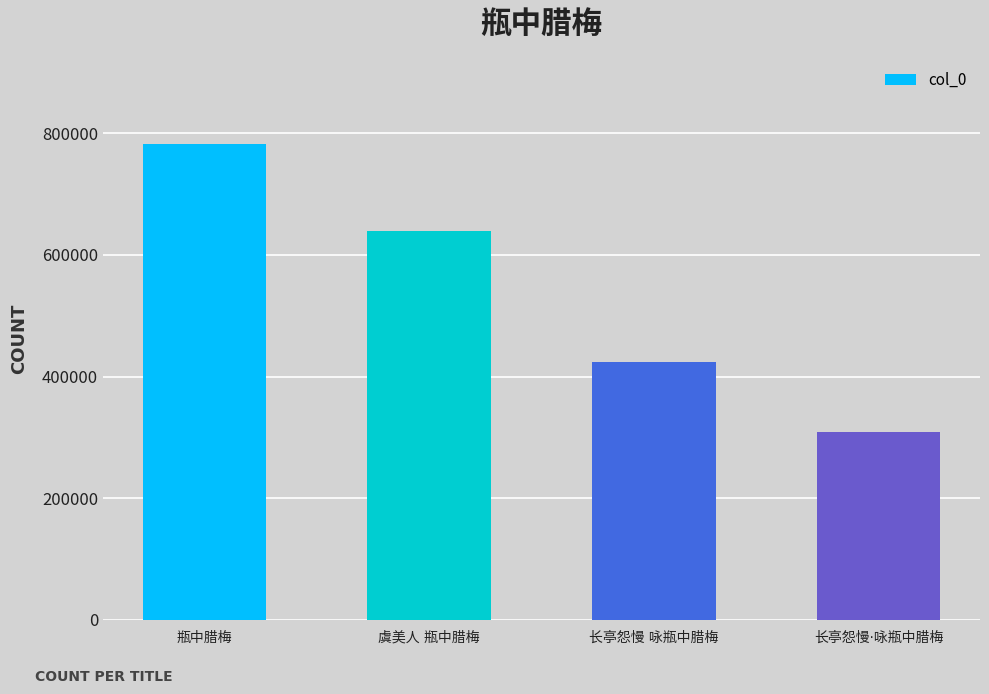

How many series are shown in this chart?

1